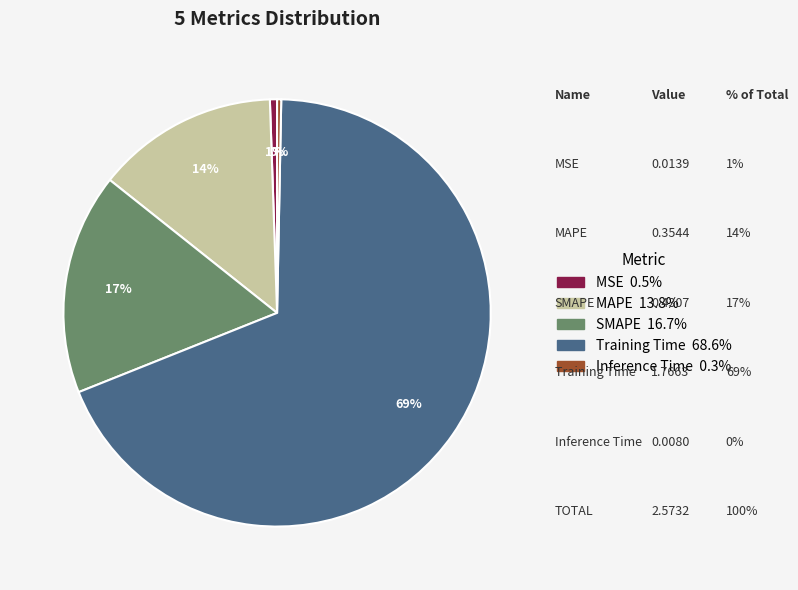

Which slice is the largest?

Training Time